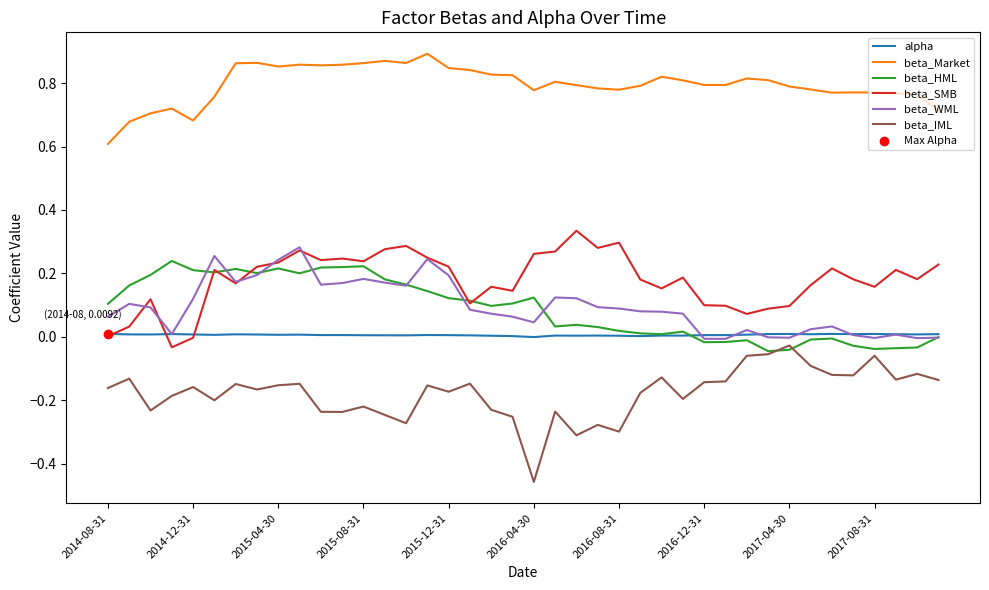

True or false: beta_Market and beta_IML cross at least once.

False